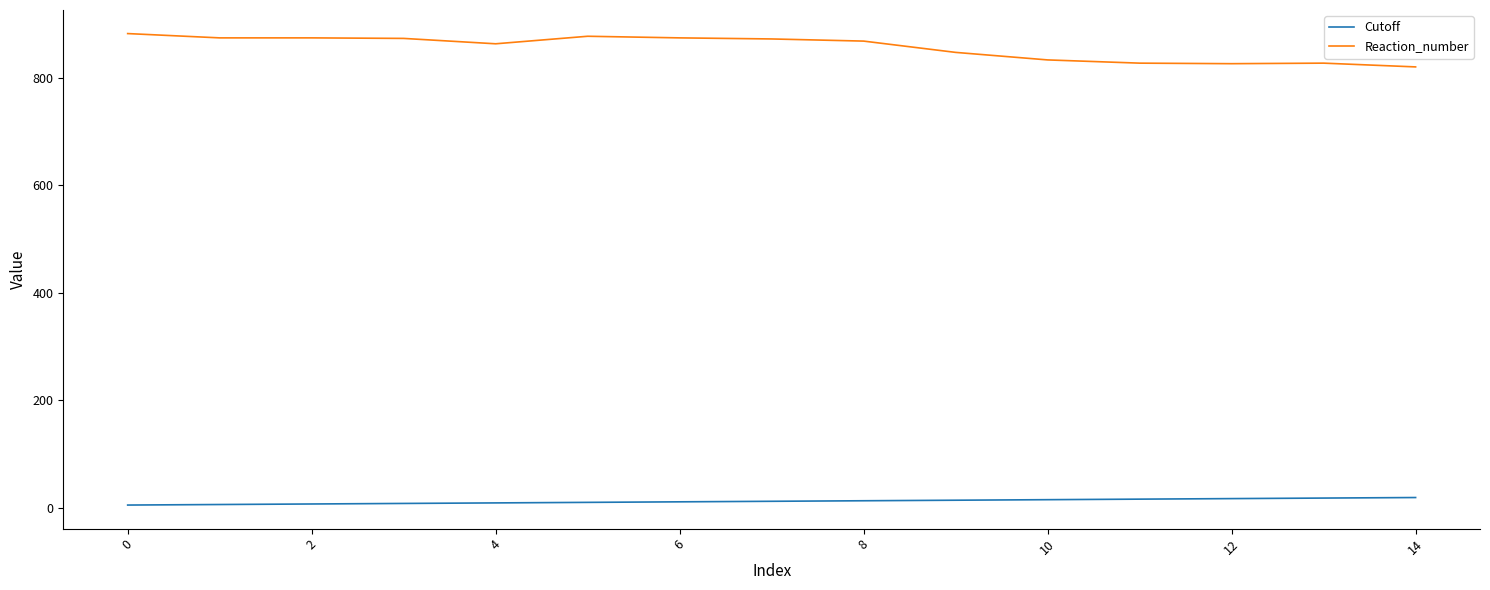

What is the difference between the maximum and minimum values in the Reaction_number series?

62